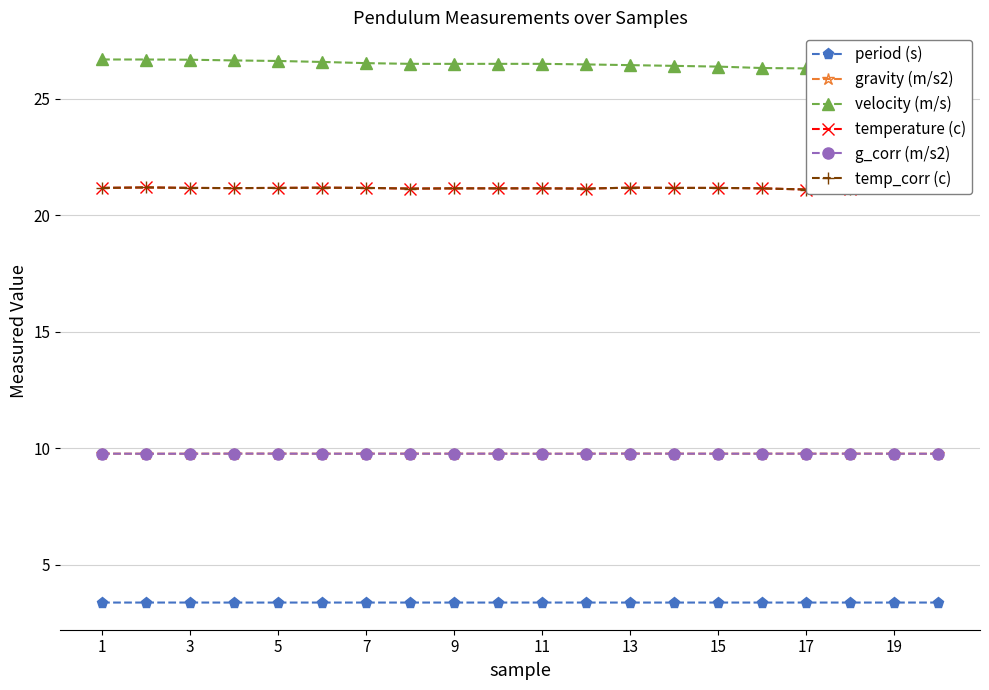

How many lines are shown in the chart?

6